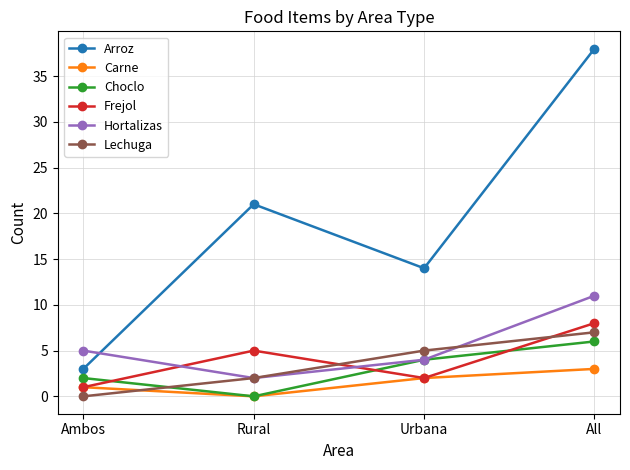

At which category does Arroz reach its first local valley?

Urbana